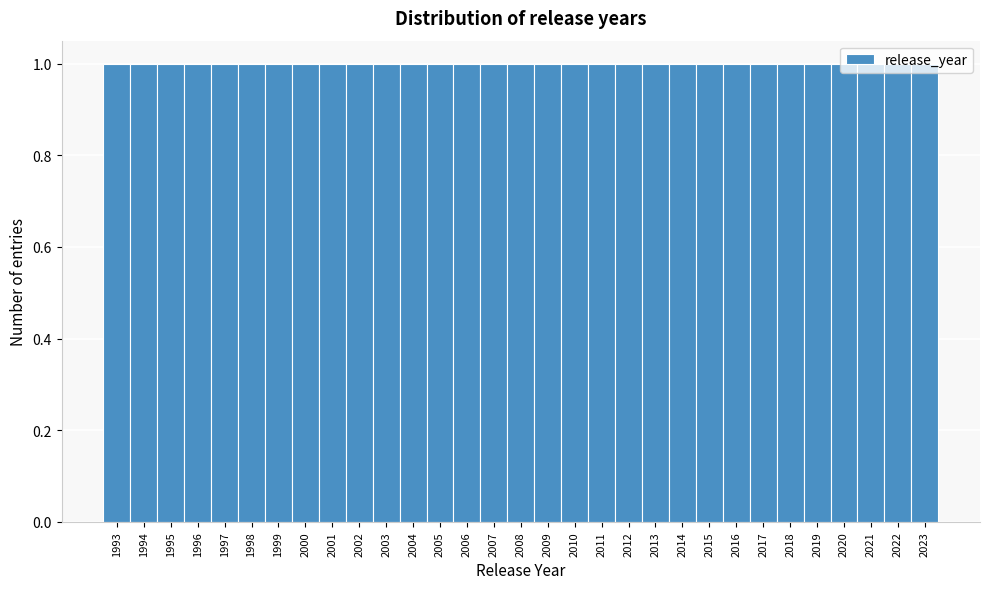

How tall is the bar that spans 2011.5 to 2012.5 on the x-axis? The values are not printed on the chart, so give them approximately, as read against the axis.

1